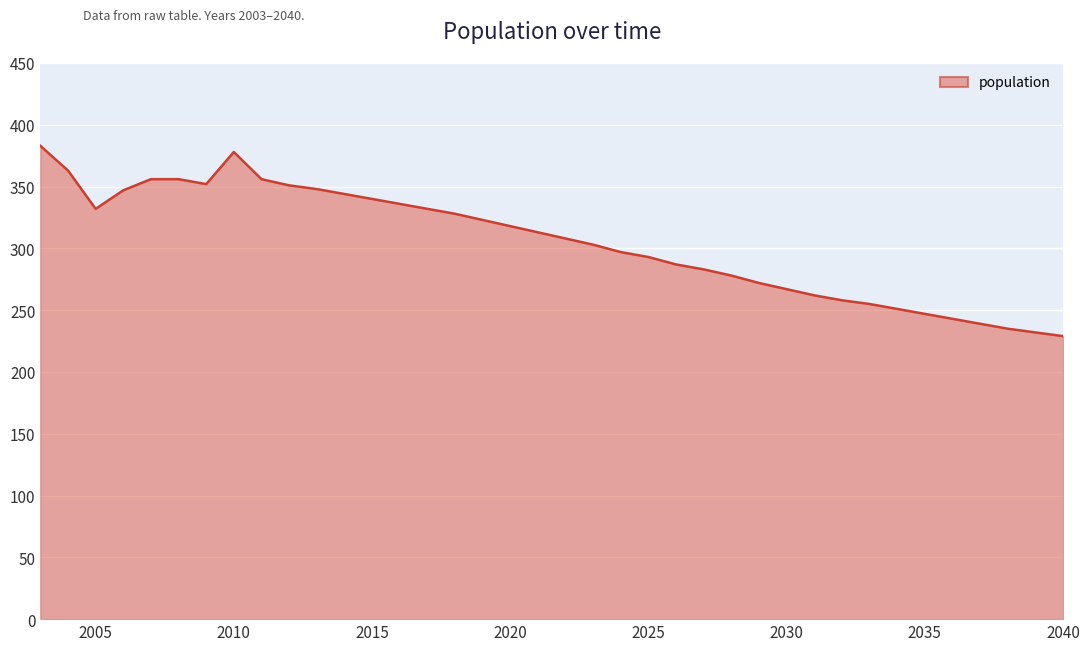

What is the smallest value displayed?

229